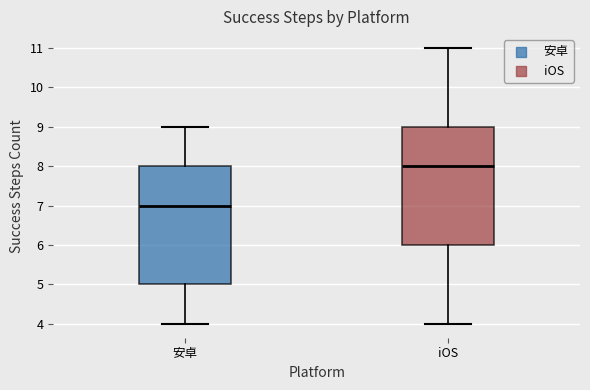

Reading left to right, transcribe this box plot: for each box, give where its median line is, the range the box spans, and where its two whiskers end, as read against the y-axis. The values are not printed on the chart, so give them approximately, as read against the axis.

安卓: median 7, box 5 to 8, whiskers 4 to 9
iOS: median 8, box 6 to 9, whiskers 4 to 11